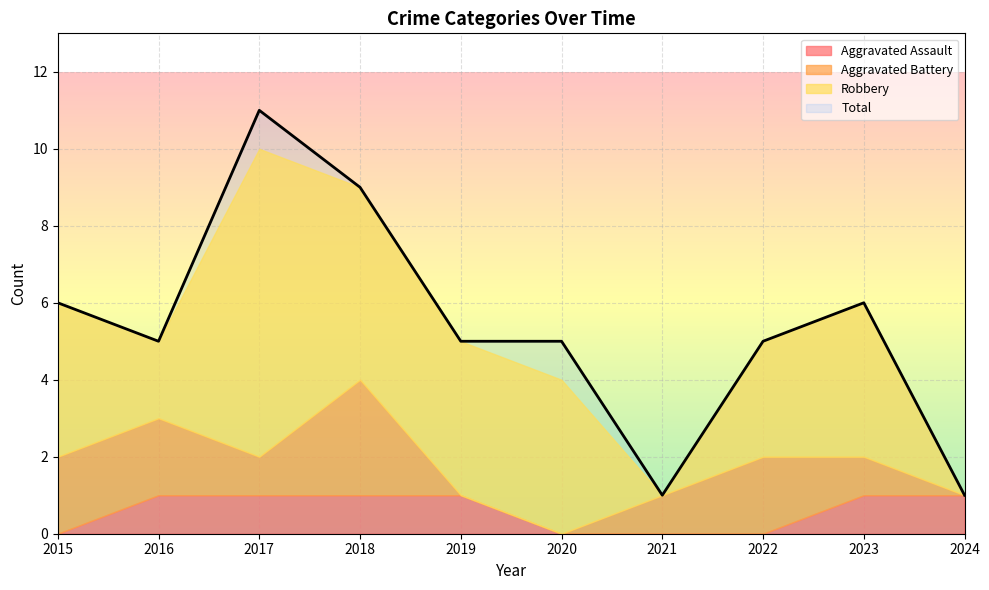

Which has a higher value, 2015 or 2023?

2023